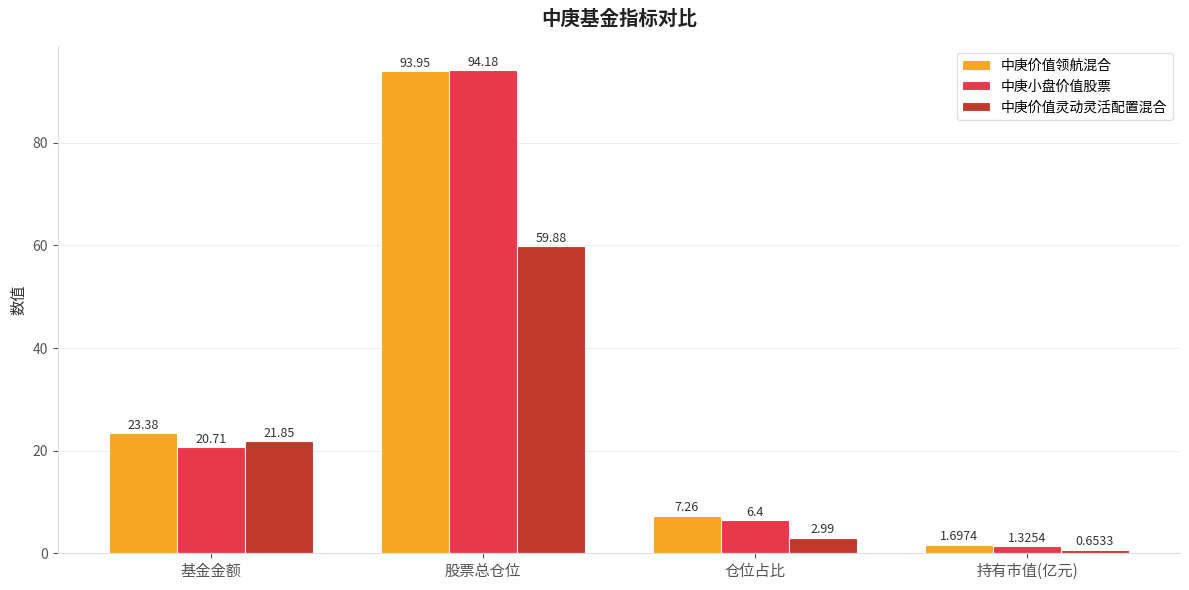

Between 基金金额 and 持有市值(亿元), which series saw the biggest shift?

中庚价值领航混合